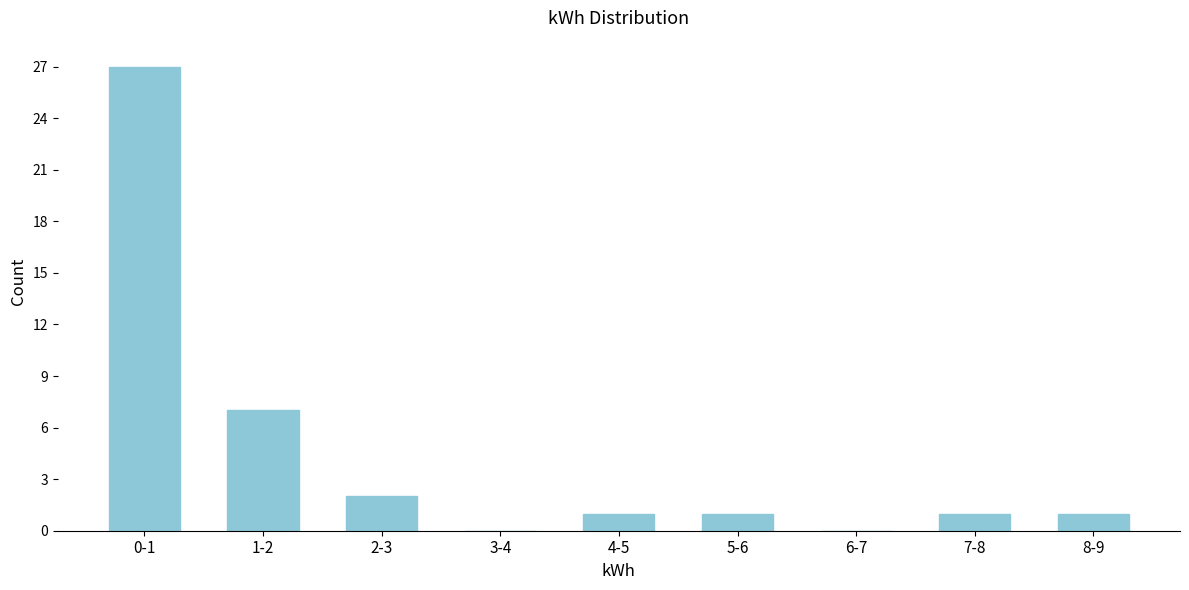

Reading left to right, transcribe all the data shown in this chart.

0-1=27	1-2=7	2-3=2	3-4=0	4-5=1	5-6=1	6-7=0	7-8=1	8-9=1